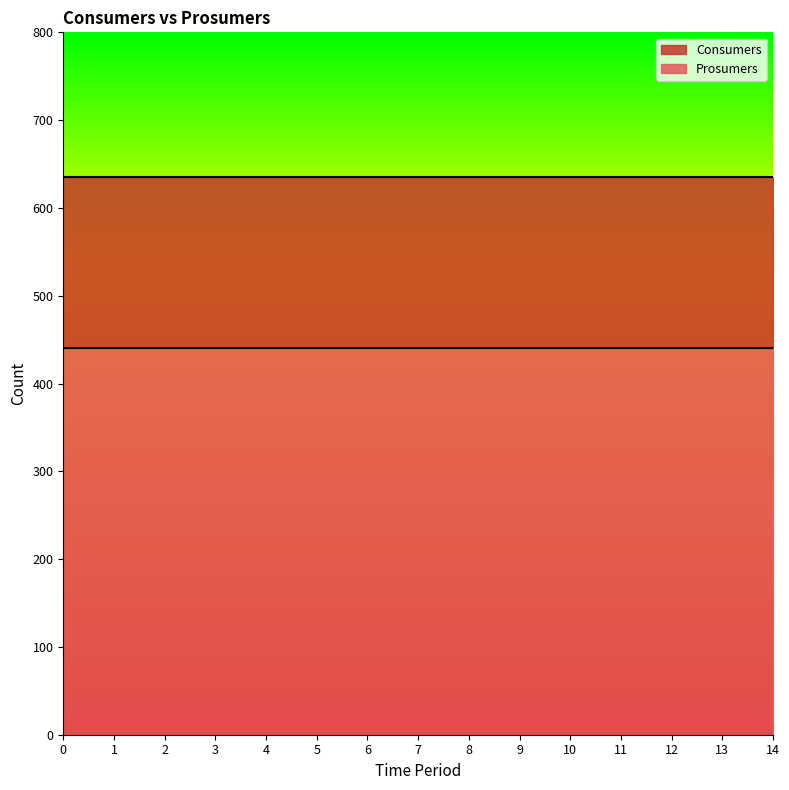

Is it true that Consumers equals 298 at 10?

False